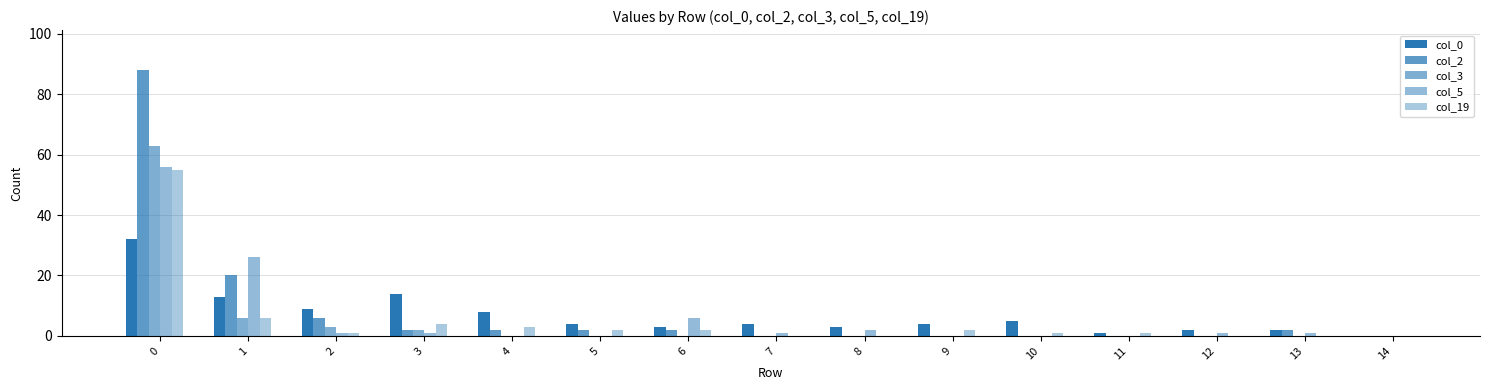

What is the value of the col_3 bar at the 1st from the left?

63